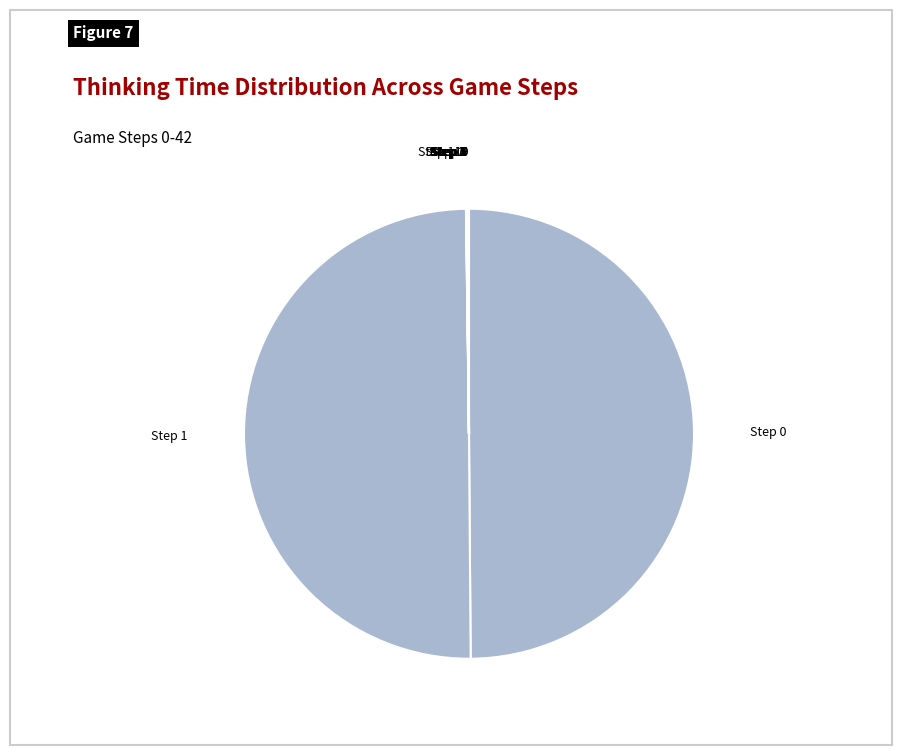

How many slices are in this pie chart?

12